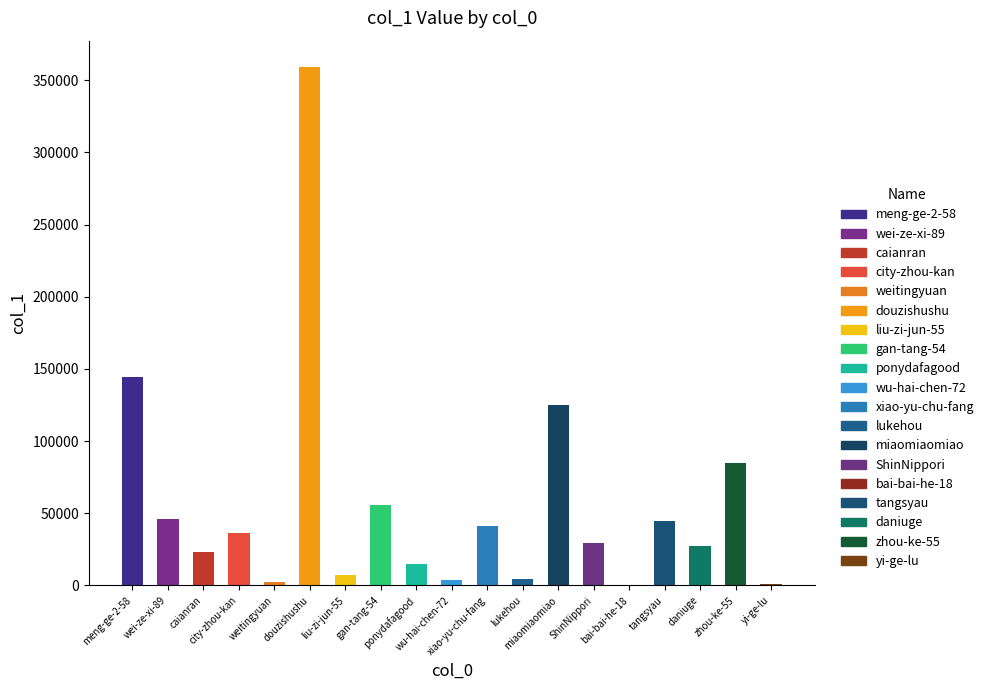

What is the maximum value shown in the chart?

359412